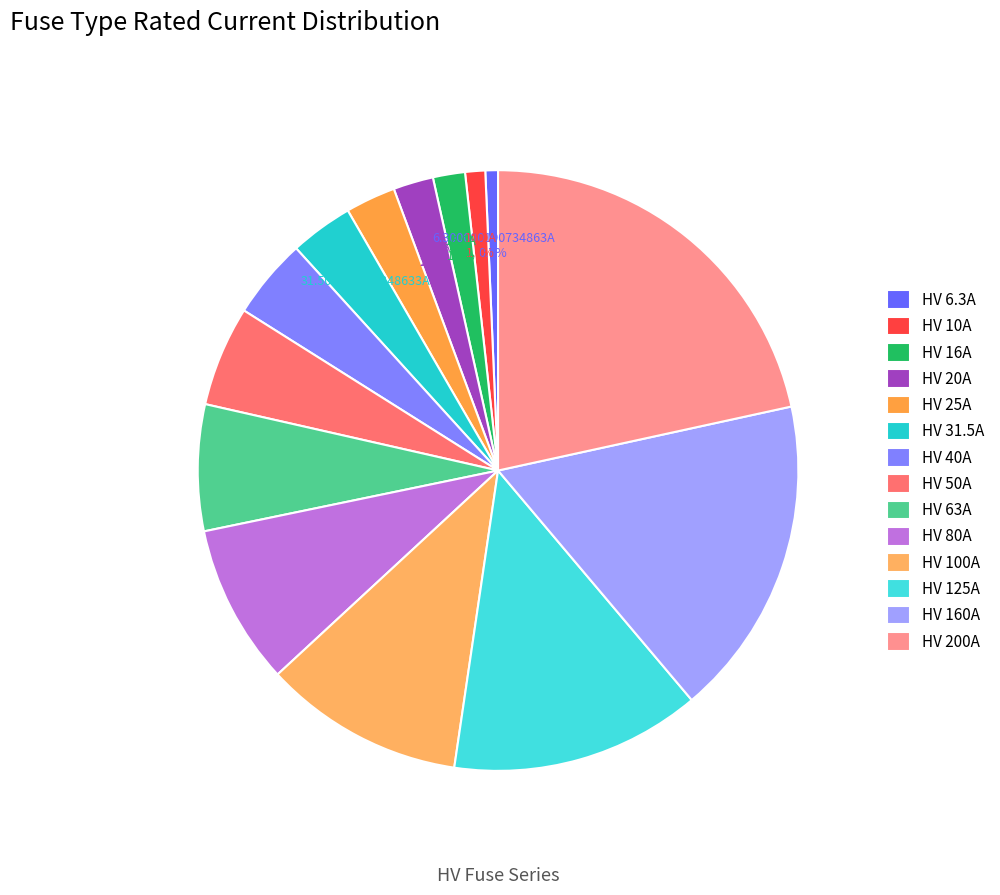

What is the ratio of the value at HV 80A to the value at HV 40A?

2.0